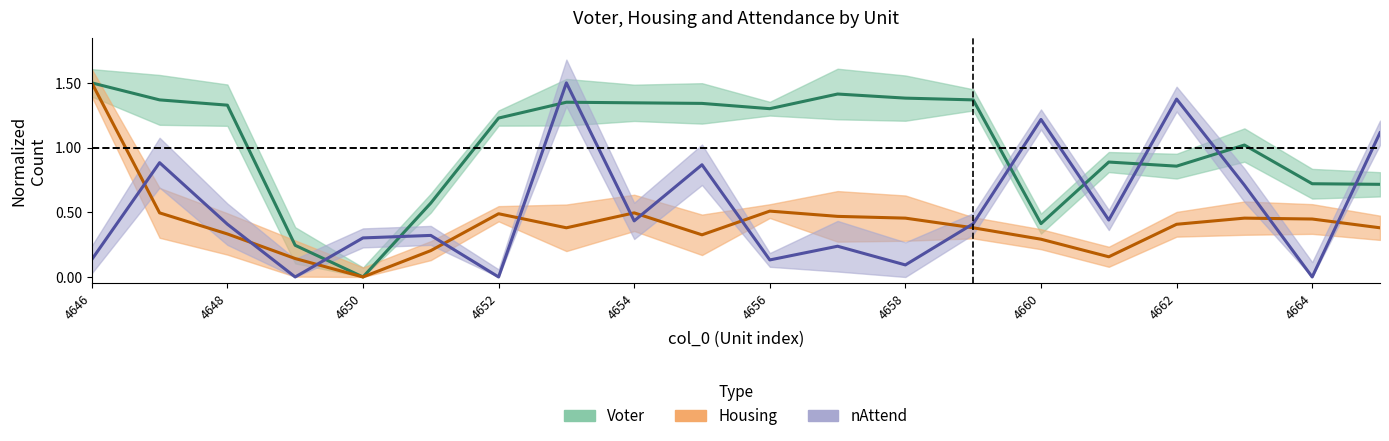

How many times do Voter and nAttend cross each other?

9